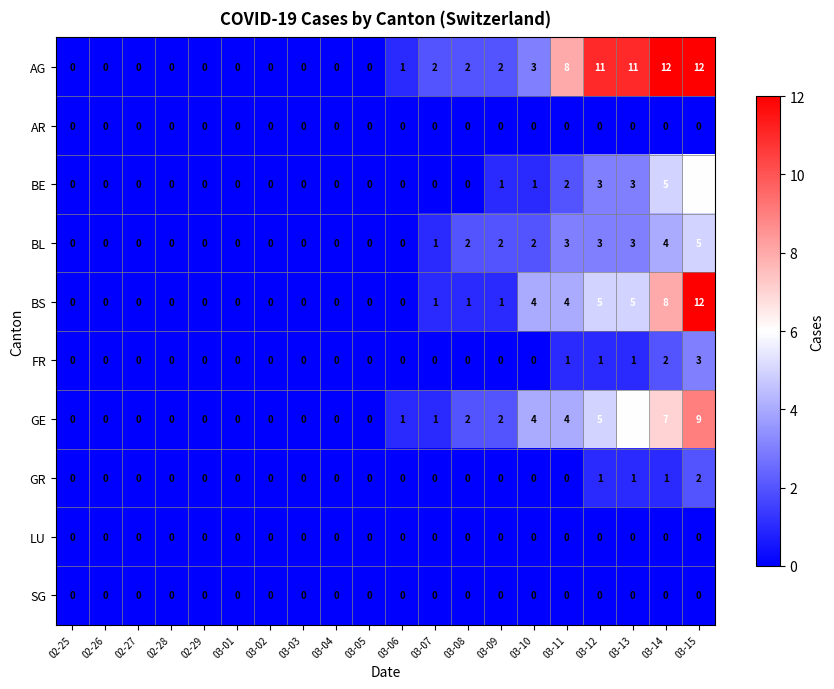

What is the difference between the second highest and minimum values in the AG series?

12